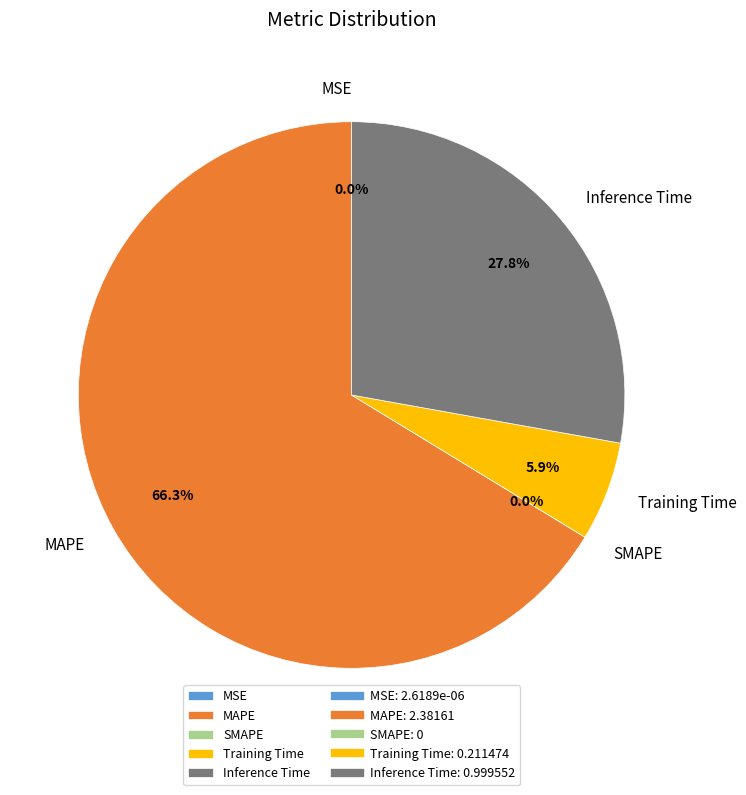

What is the change in value from SMAPE to Training Time?

+0.2